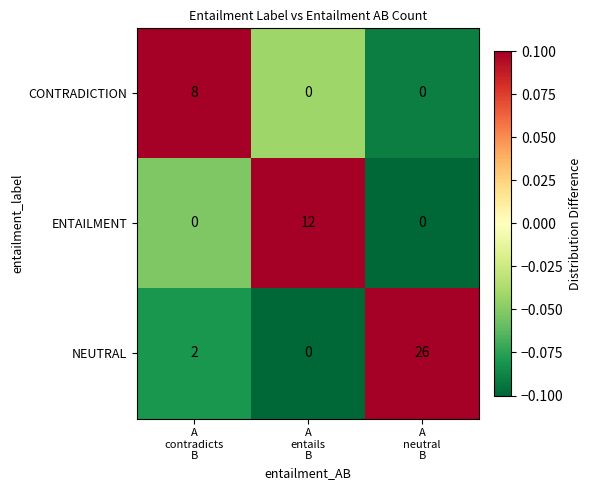

Rank the series by their average value, from lowest to highest.

CONTRADICTION, ENTAILMENT, NEUTRAL